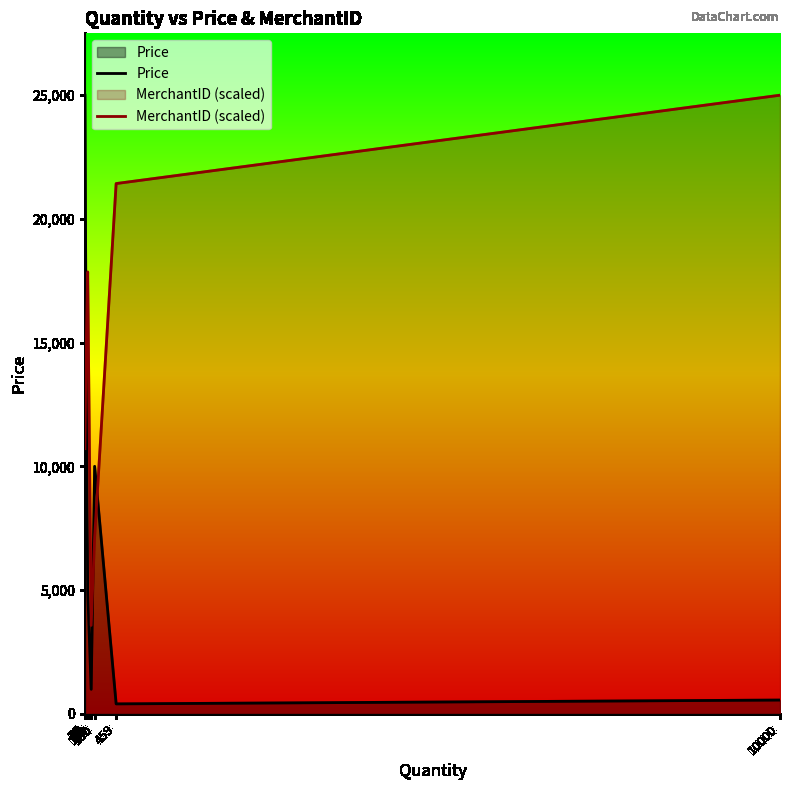

Reading right to left, transcribe all the data shown in this chart.

Price: 555.0	400.0	400.0	10000.0	989.5	989.5	5000.0	16000.0	16000.0	25000.0
MerchantID (scaled): 25000.0	21428.6	21428.6	7142.9	3571.4	3571.4	17857.1	14285.7	14285.7	10714.3